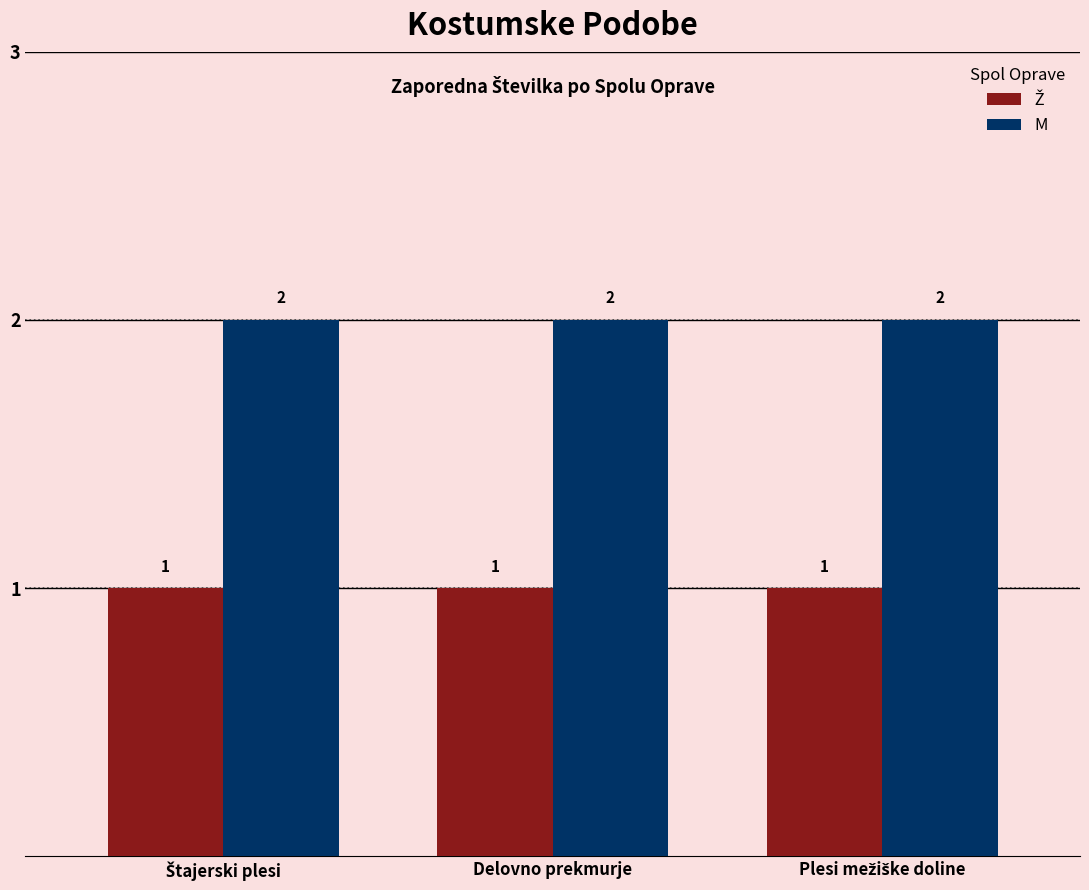

Is it true that M equals 2 at Delovno prekmurje?

True